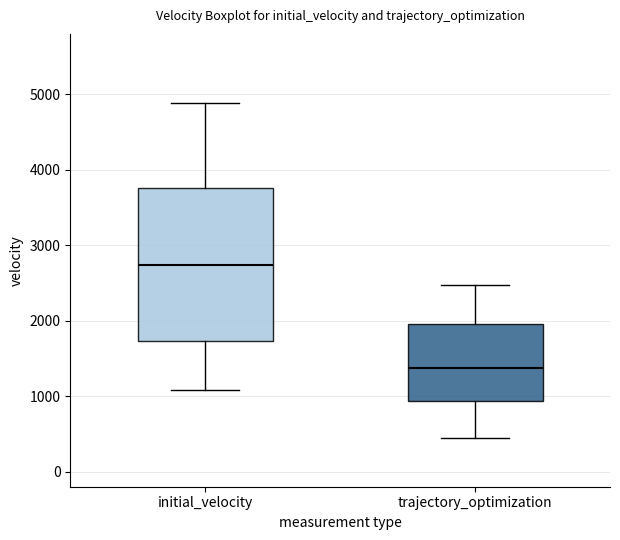

Where is the upper edge of the box for trajectory_optimization on the y-axis? The values are not printed on the chart, so give them approximately, as read against the axis.

2000